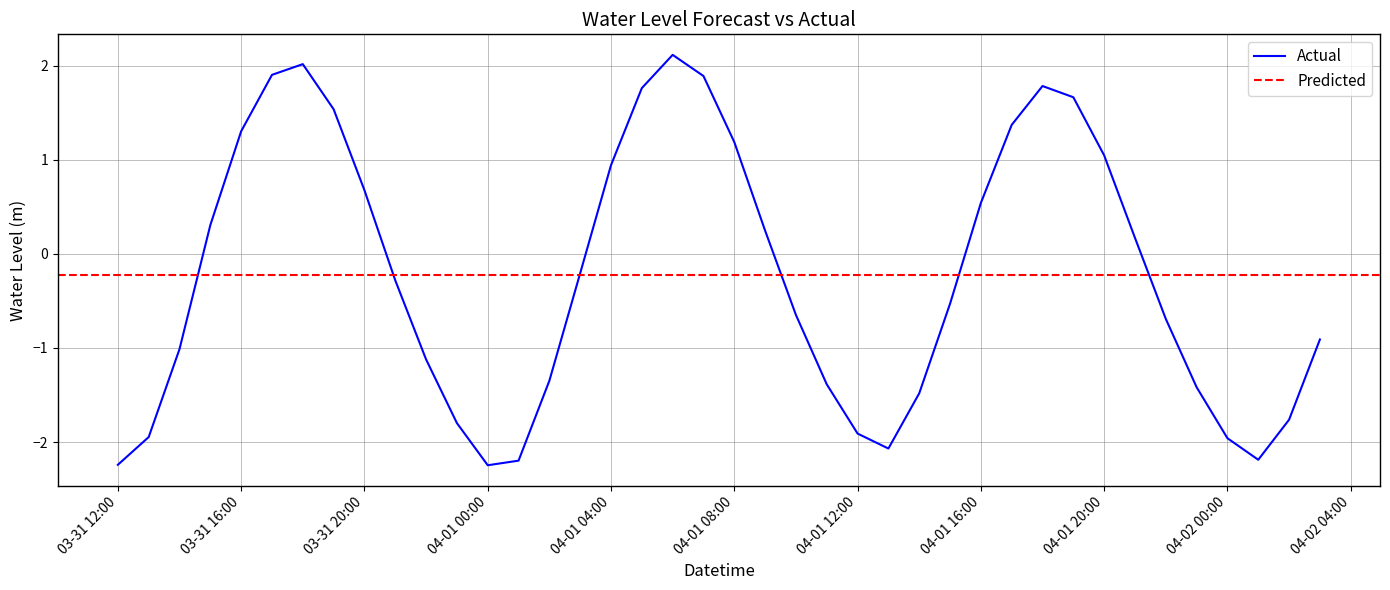

What is the average value?

-0.2